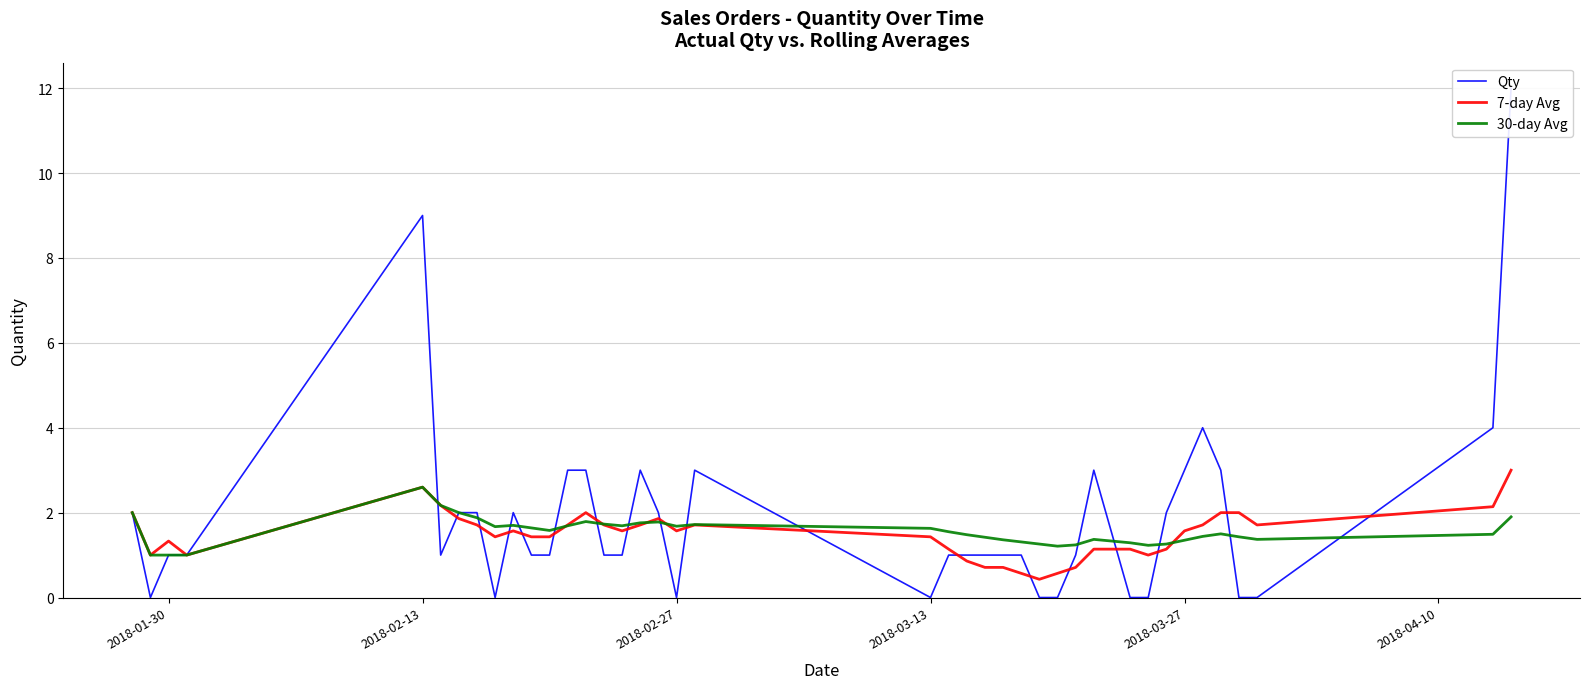

Where does the 7-day Avg series first go above 1?

2018-01-30